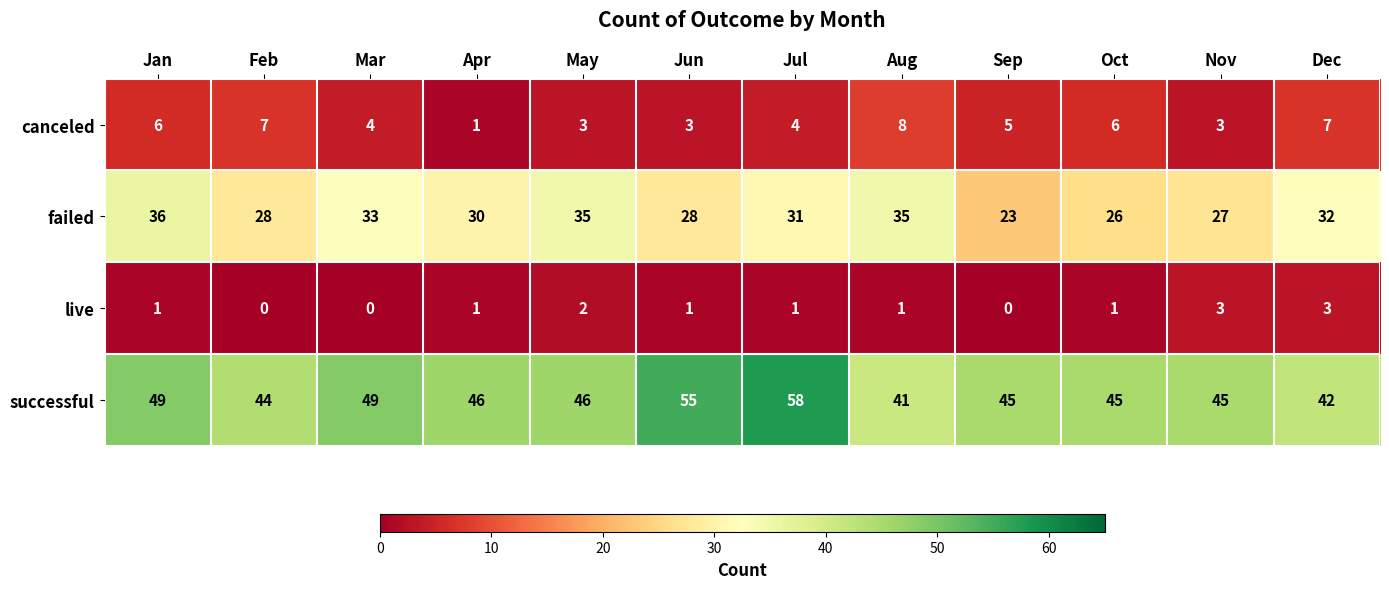

How many data points does each series have?

12